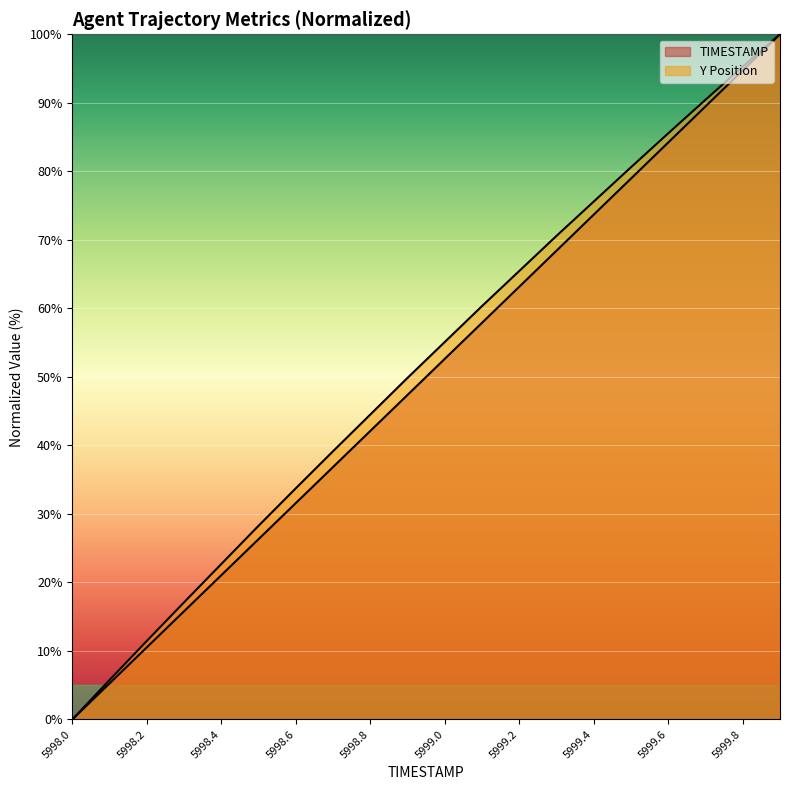

True or false: TIMESTAMP has more than 2 interior local peaks.

False